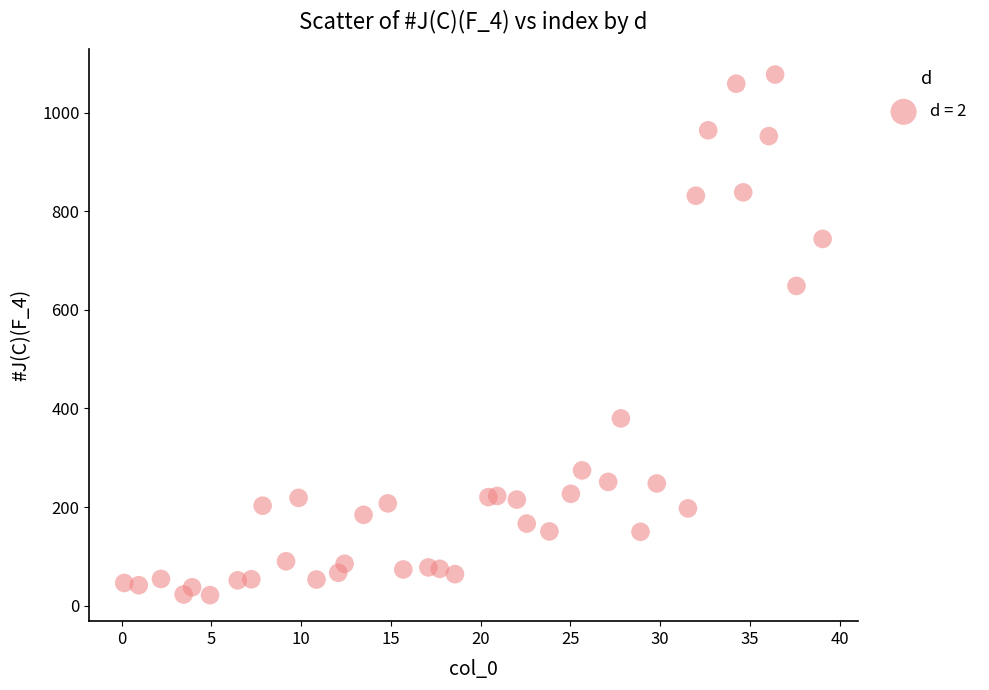

What is the range of X values (max minus min)?

38.9